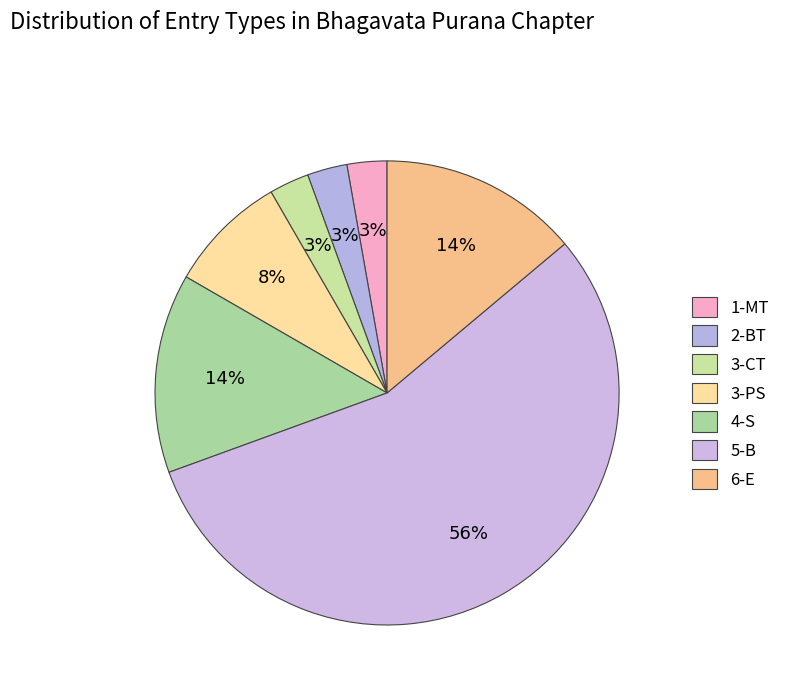

Does 3-CT account for over 50% of the chart?

No